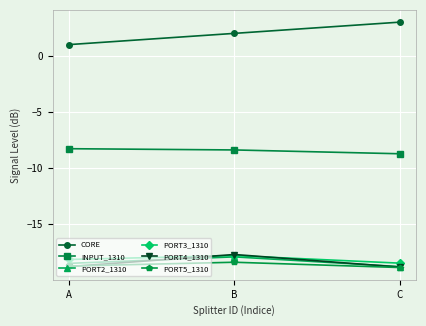

What is the value of the PORT3_1310 point at the 2nd from the left?

-17.8